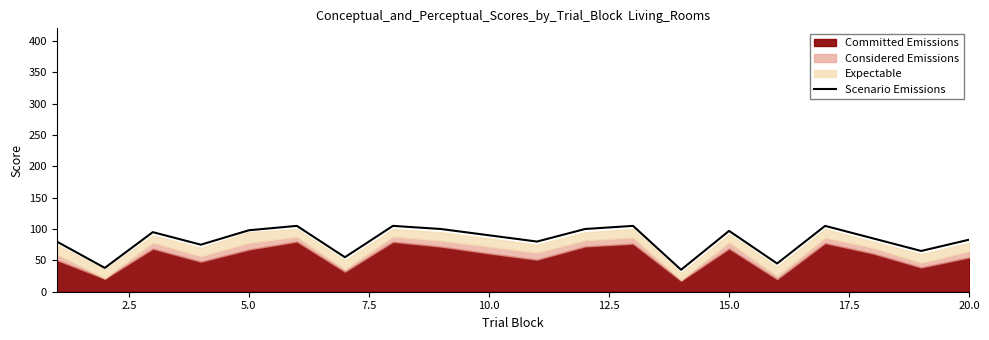

What is the difference between the maximum and minimum values?

70